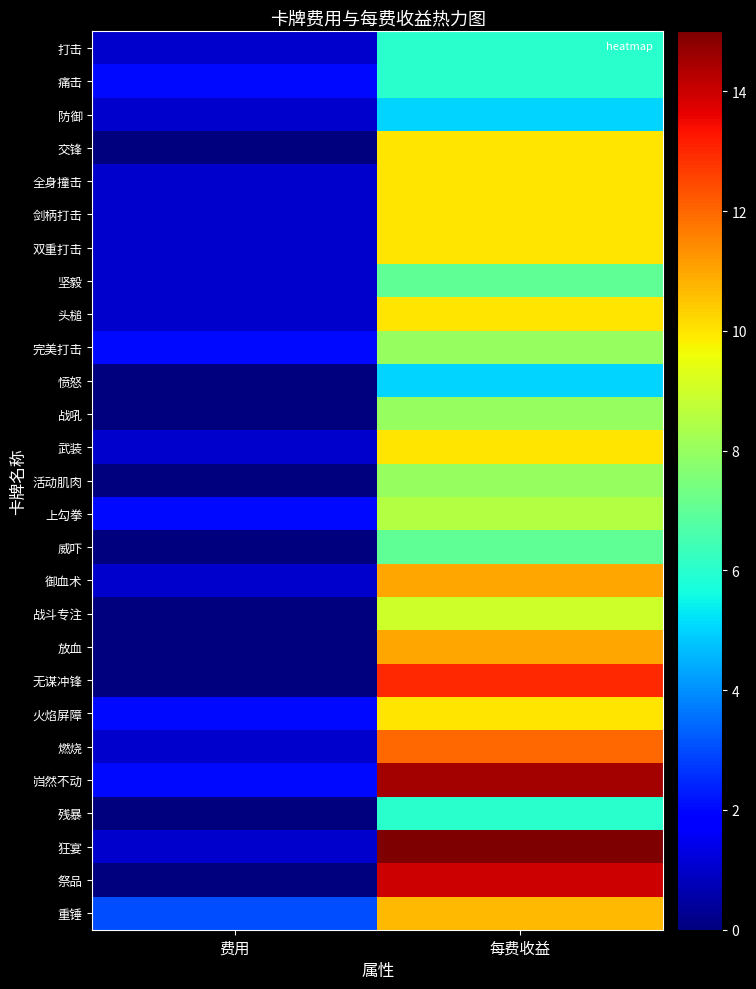

List the series in order of their peak value, highest first.

狂宴, 岿然不动, 祭品, 无谋冲锋, 燃烧, 御血术, 放血, 重锤, 交锋, 全身撞击, 剑柄打击, 双重打击, 头槌, 武装, 火焰屏障, 战斗专注, 上勾拳, 完美打击, 战吼, 活动肌肉, 坚毅, 威吓, 打击, 痛击, 残暴, 防御, 愤怒